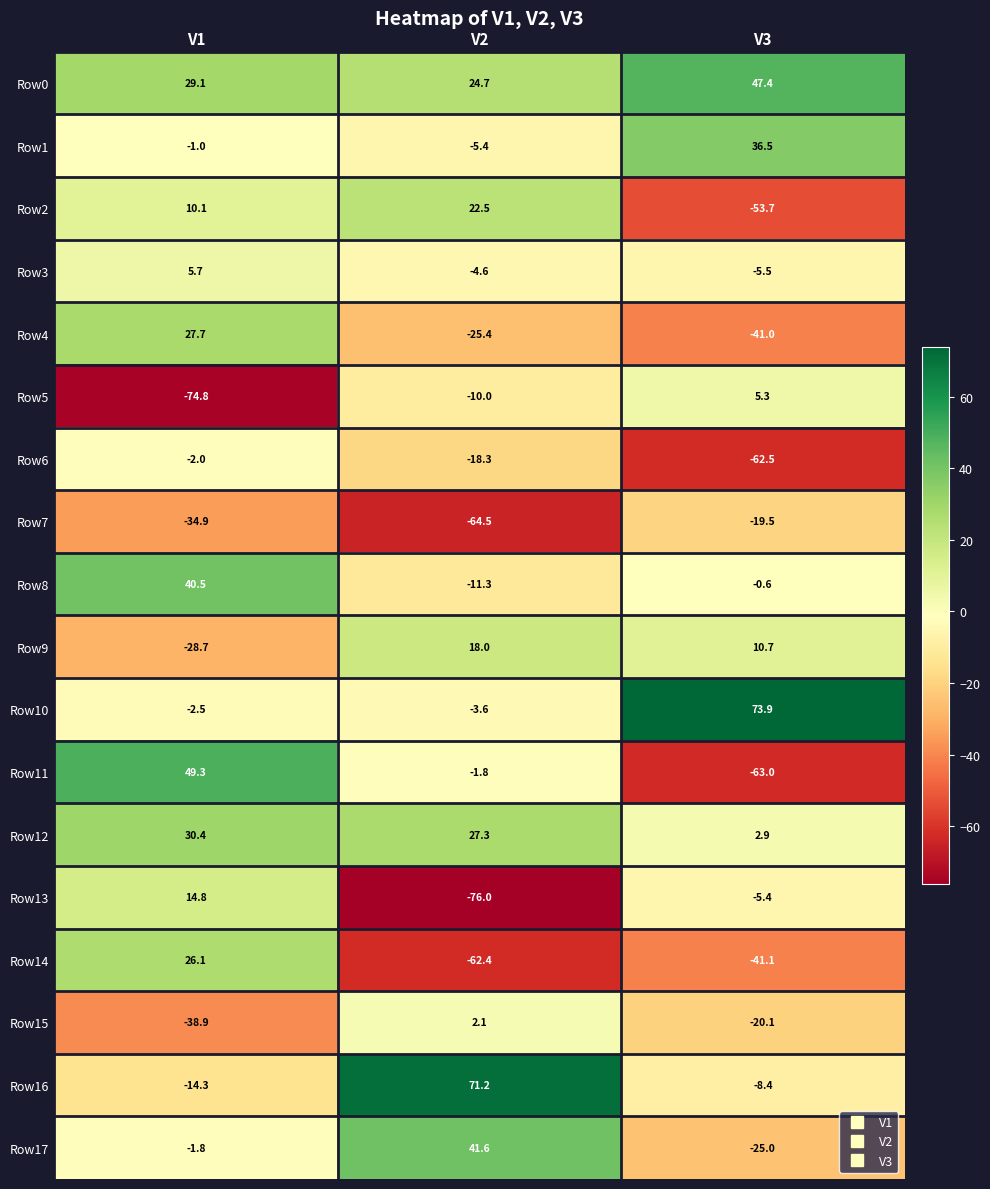

Is it true that Row11 equals 88.4 at V1?

False